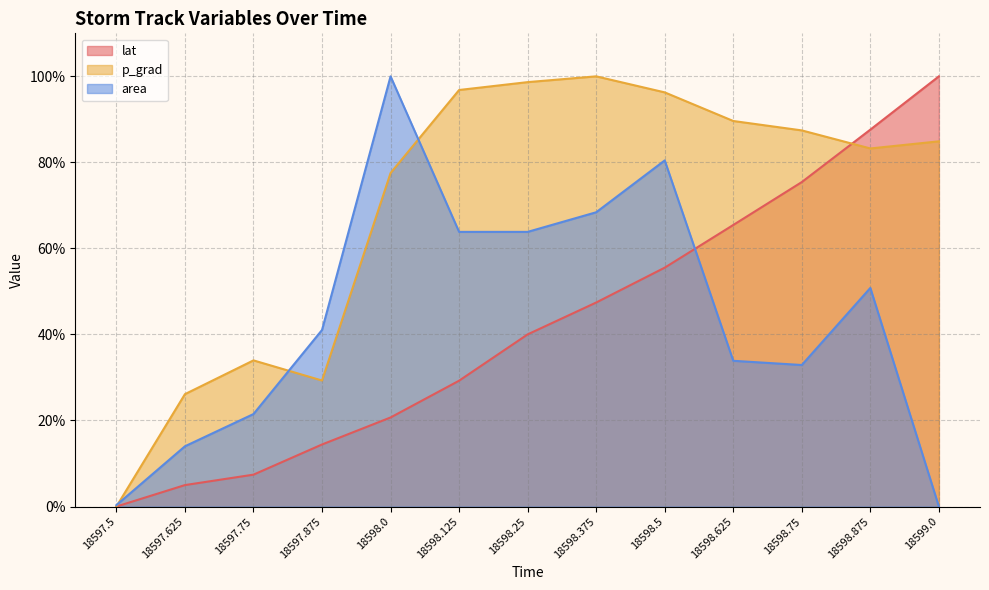

True or false: area has more than 1 points higher than both neighbors.

True